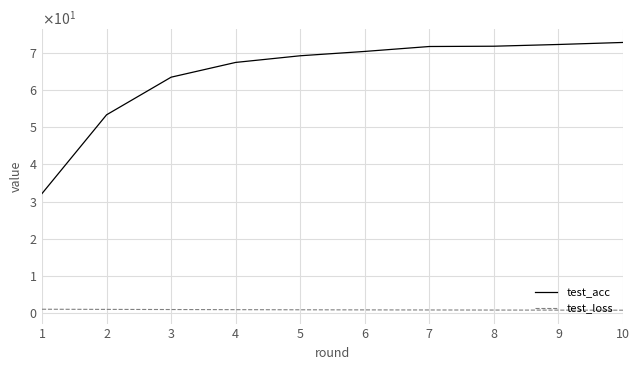

True or false: test_loss and test_acc intersect in this chart.

False